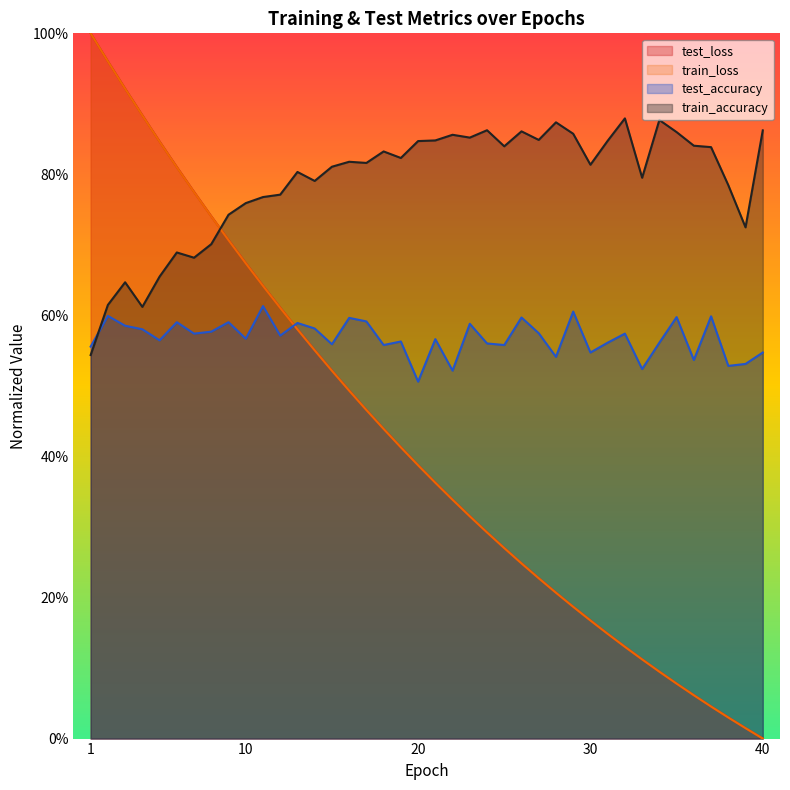

Between 16 and 19, which is larger?

16